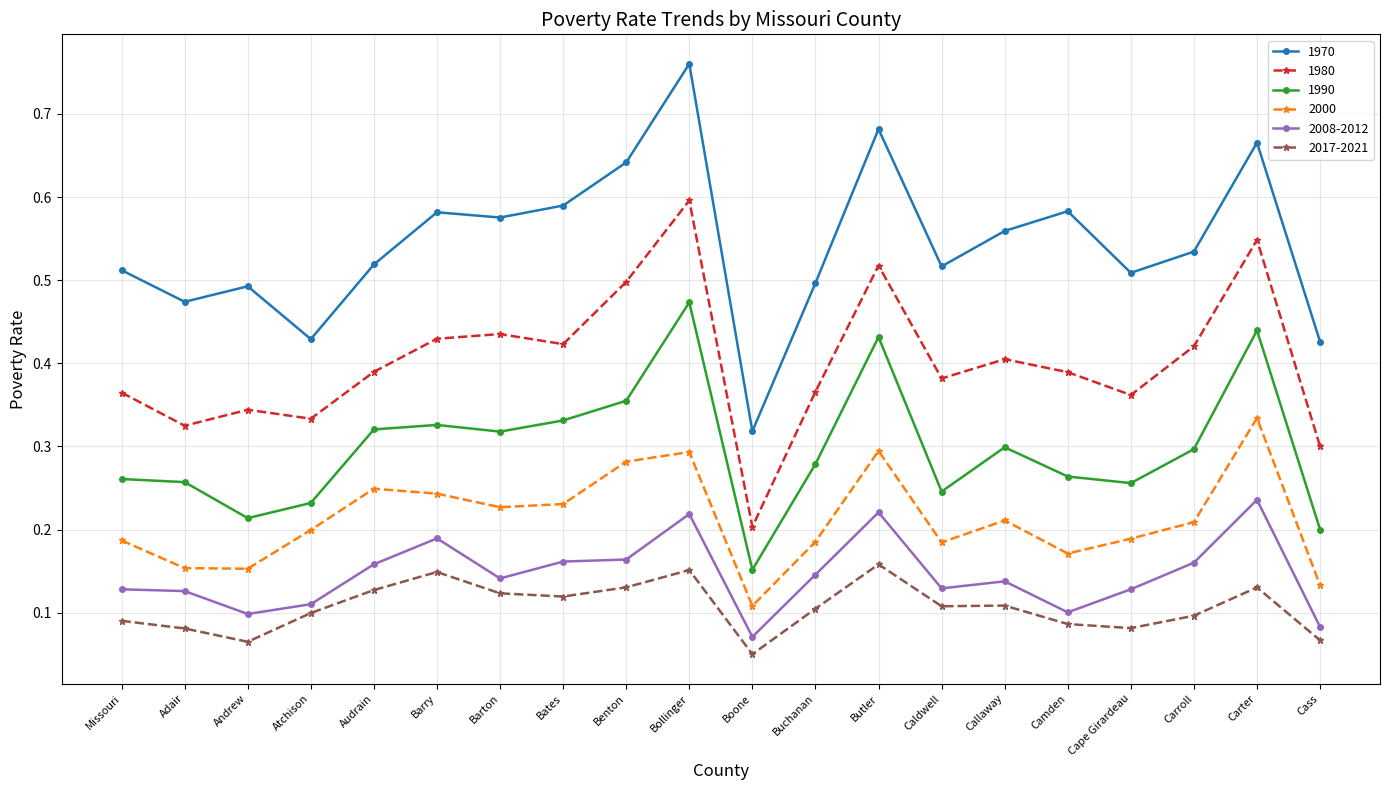

At how many categories does at least one series exceed 0?

20